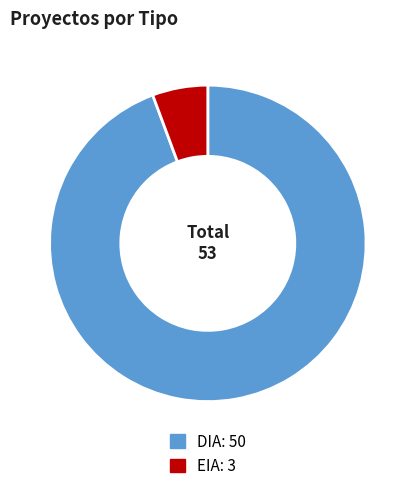

Does any single category account for the majority?

Yes